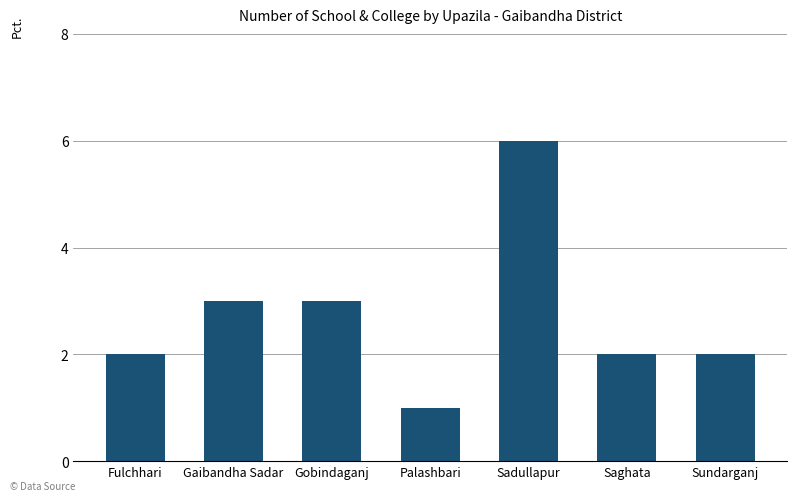

What is the value of the 5th bar from the left?

6